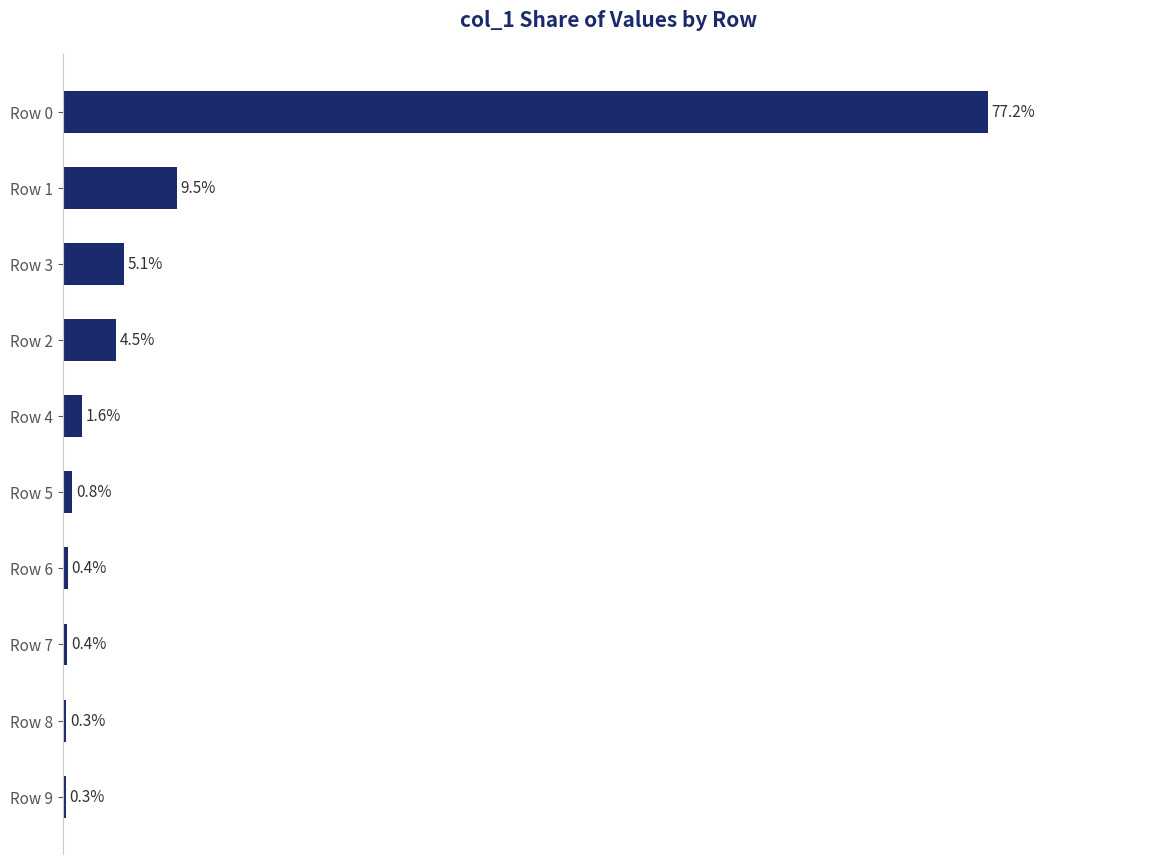

Which label corresponds to the largest value in the chart?

Row 0